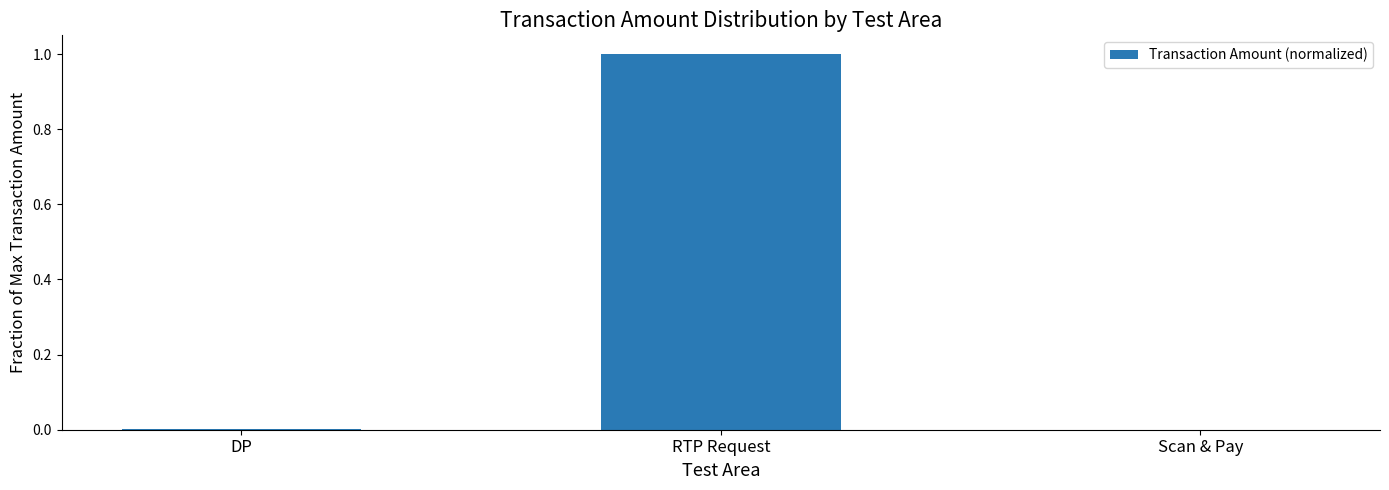

Is it true that the value at RTP Request is 1.0?

True